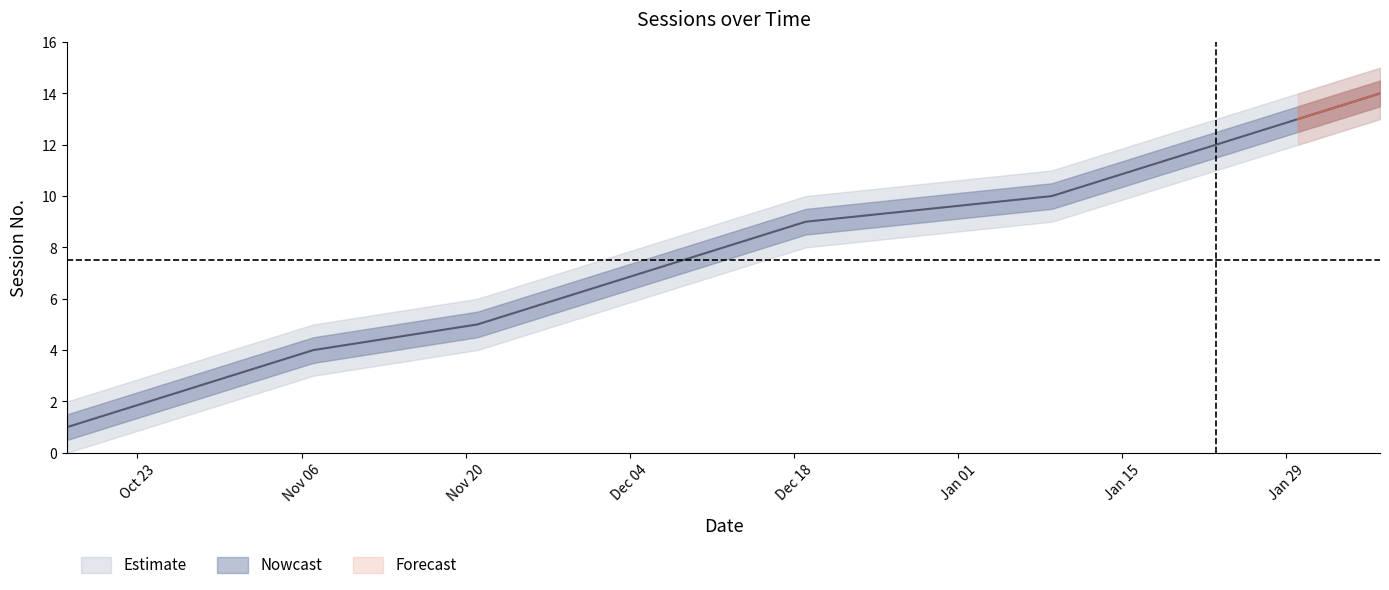

Reading right to left, list all the values displayed in this chart.

14	13	12	11	10	9	8	7	6	5	4	3	2	1